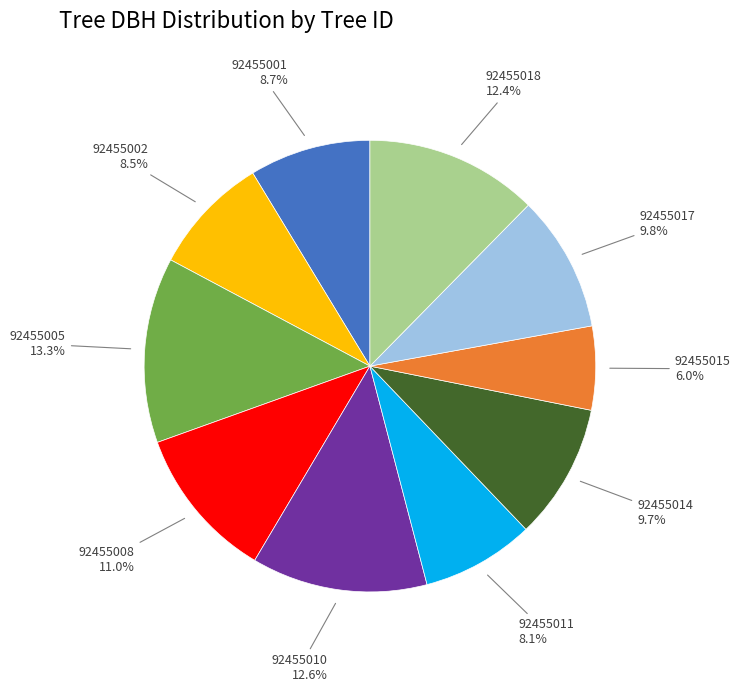

Is there any slice that represents more than half of the pie?

No